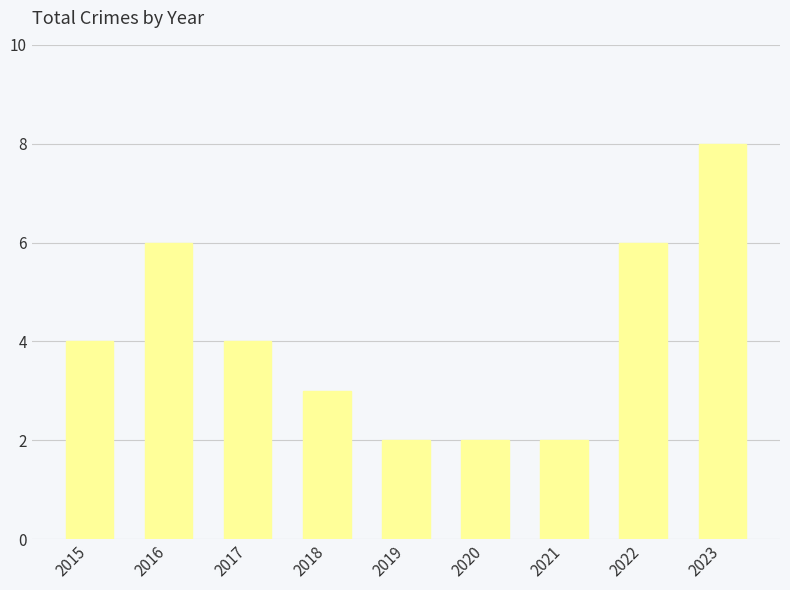

The value at 2018 is 3. True or false?

True